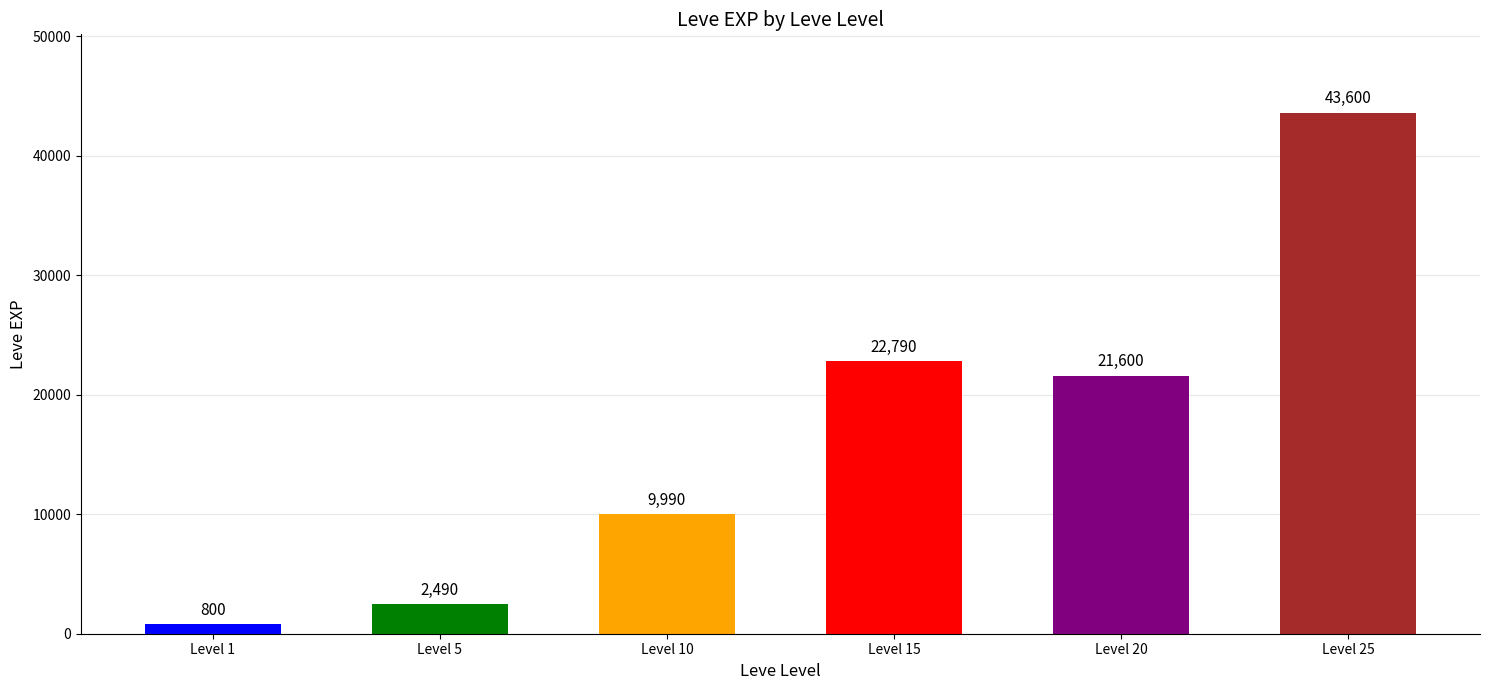

List the labels in order of value, smallest first.

Level 1, Level 5, Level 10, Level 20, Level 15, Level 25